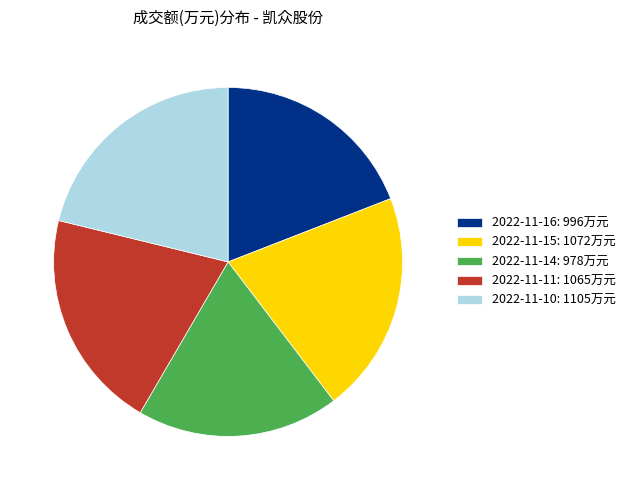

How many segments does this pie chart have?

5